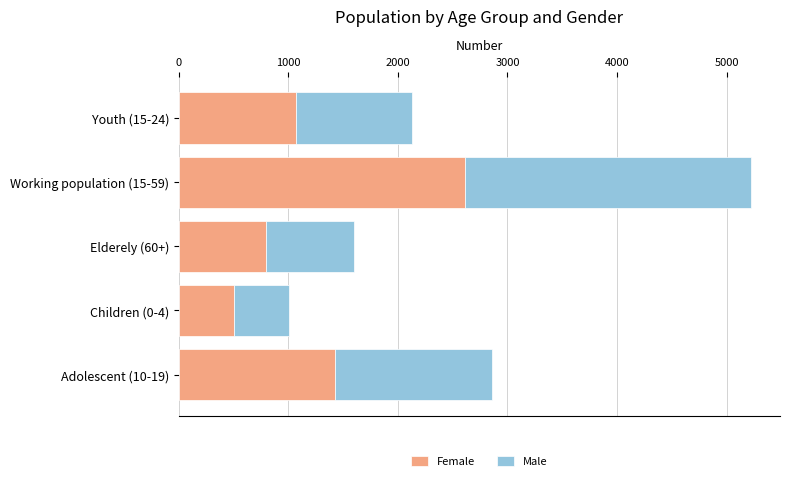

What is the highest value of the Female series?

2613